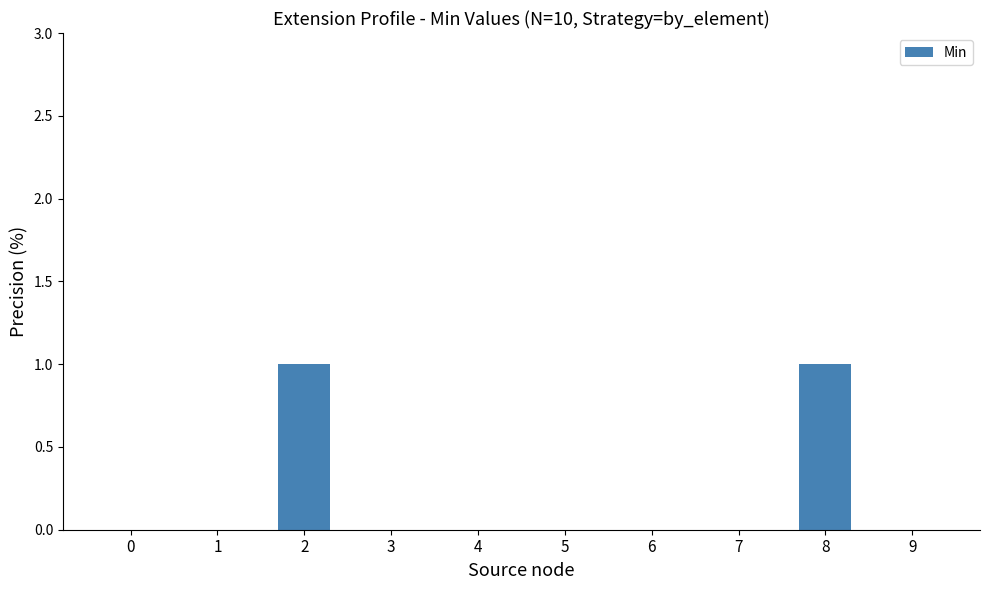

The chart shows a value of 1 at 8. True or false?

True